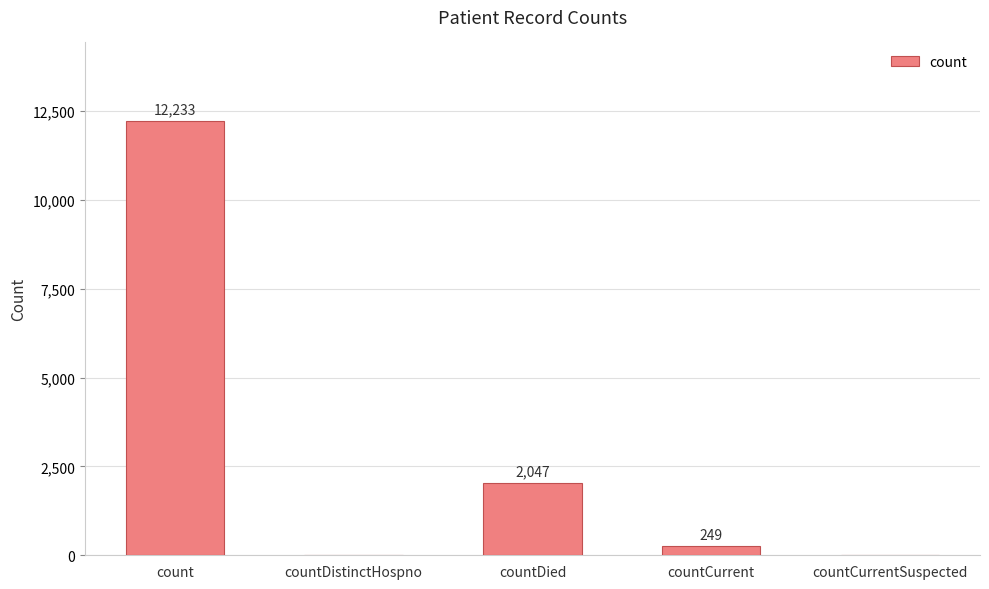

At which label is the value closest to 6116?

countDied